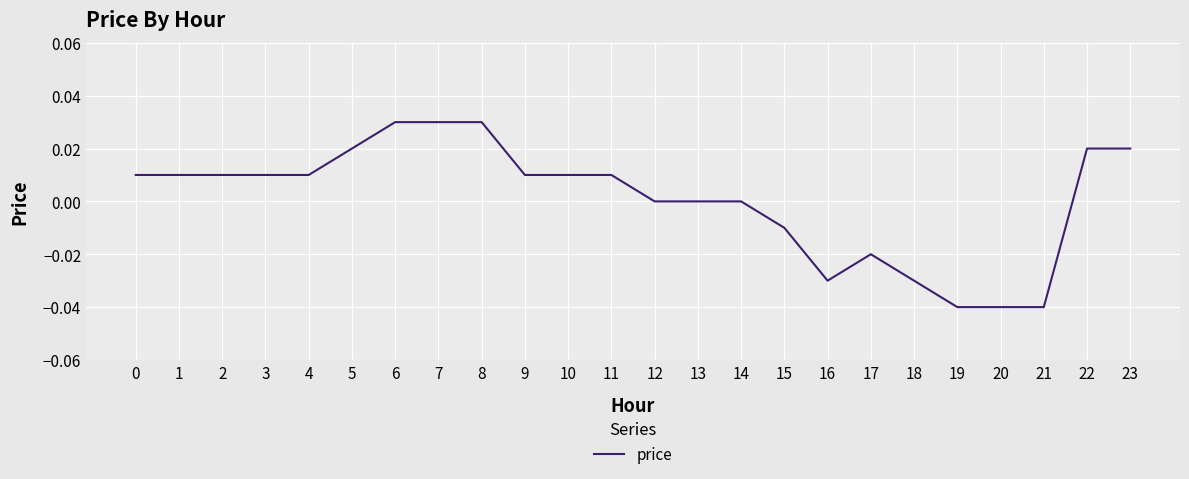

Between 2 and 6, which is larger?

6